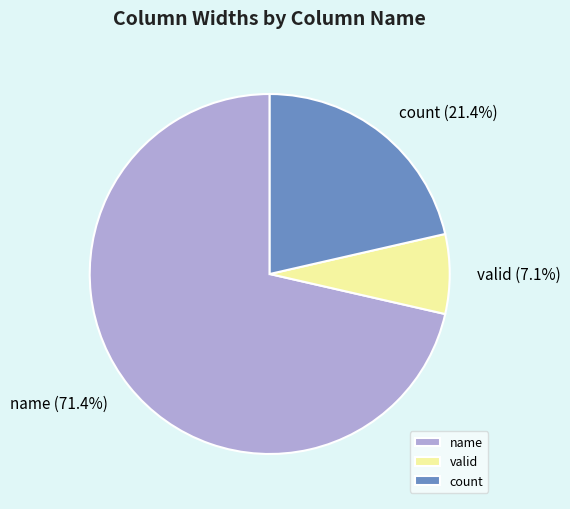

True or false: valid accounts for 1% of the total.

False